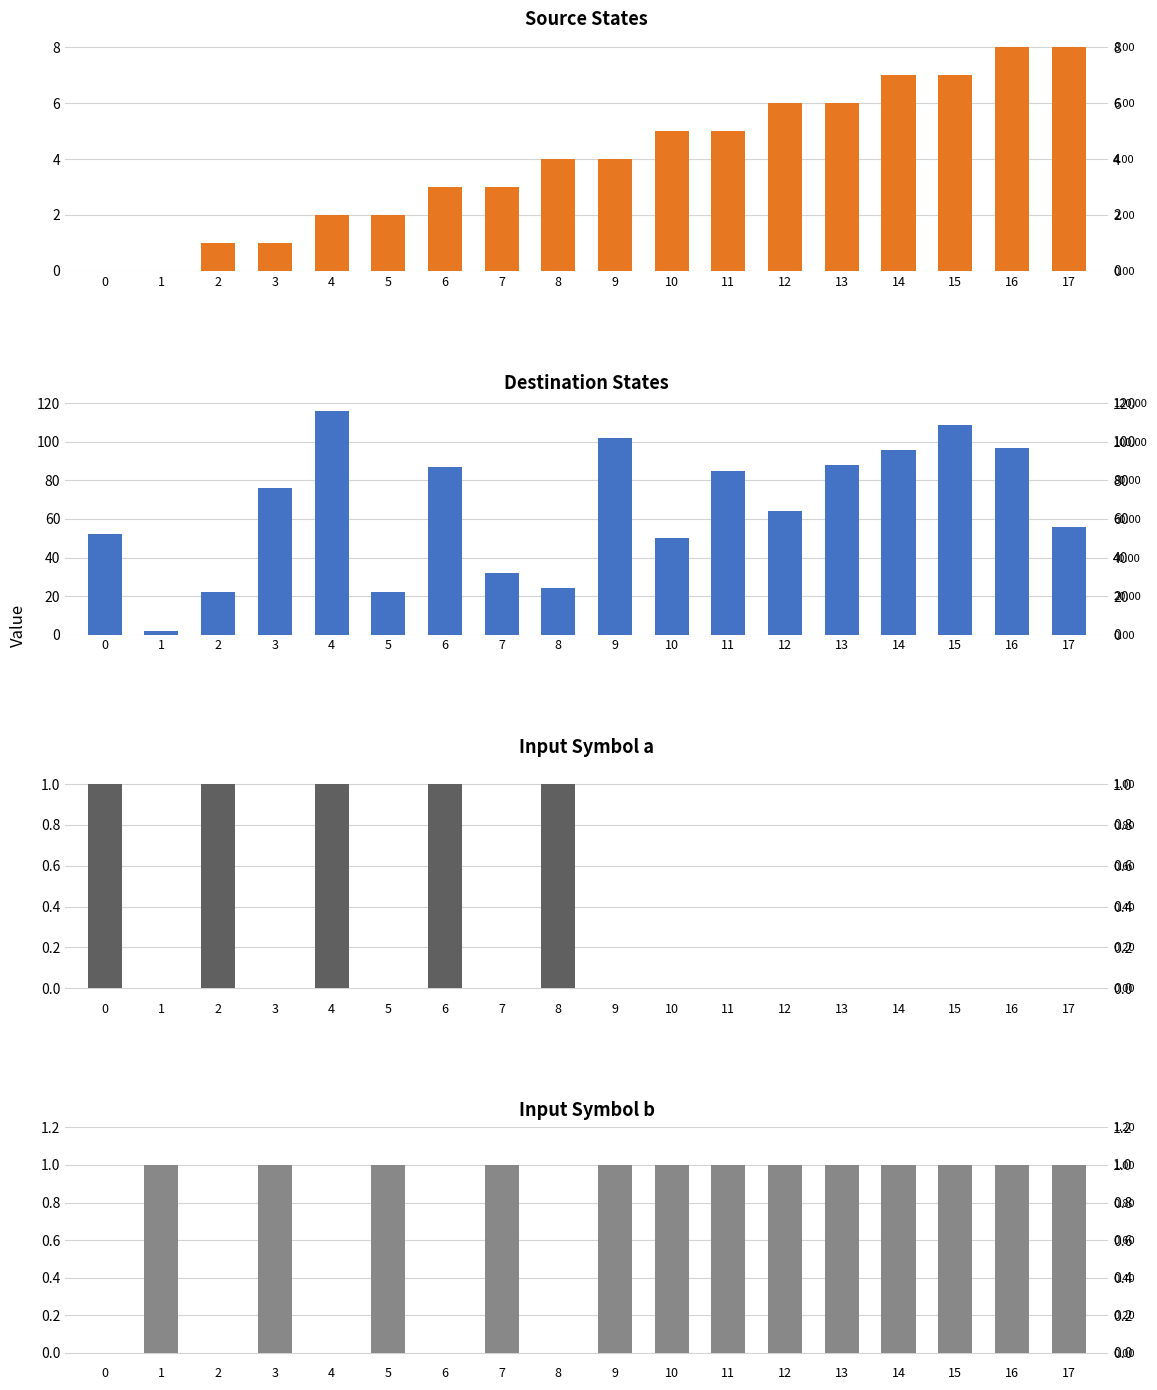

Which series changed the most between 0 and 13?

destination_state